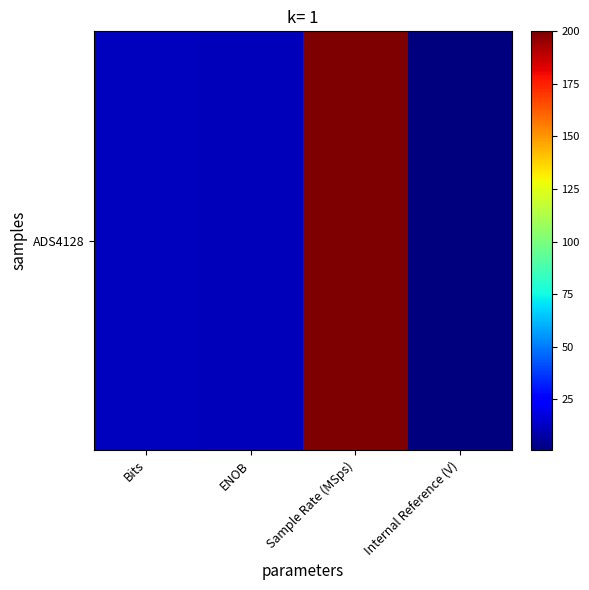

What is the smallest value displayed?

0.9